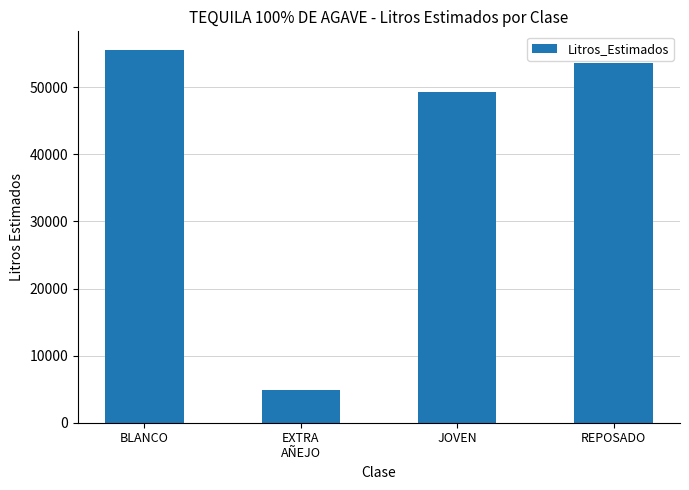

List the labels in order of value, largest first.

BLANCO, REPOSADO, JOVEN, EXTRA
AÑEJO